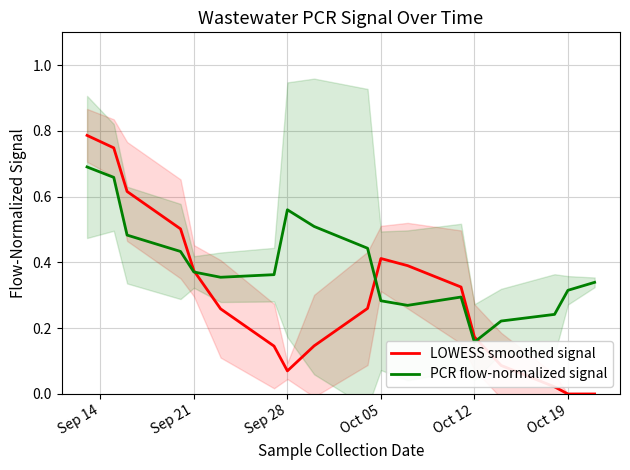

The LOWESS smoothed signal series shows 0.5 at Sep 21. True or false?

False